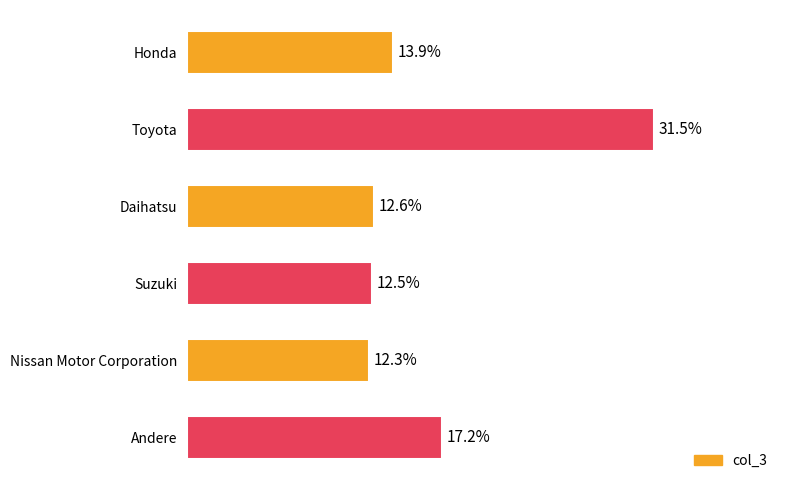

Between Nissan Motor Corporation and Andere, which is larger?

Andere